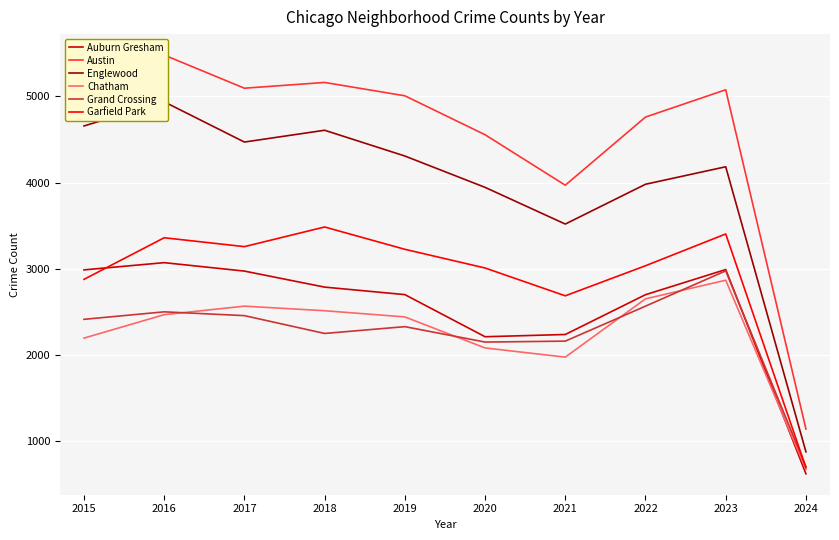

What is the sum of the Austin values at 2019 and 2021?

8978